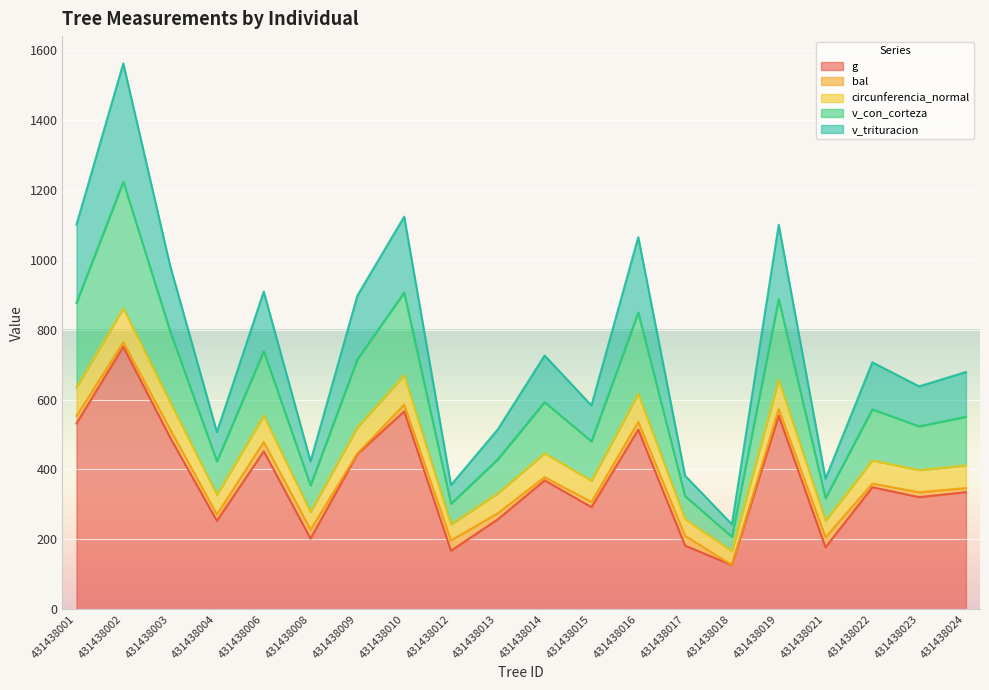

How many lines are shown in the chart?

5